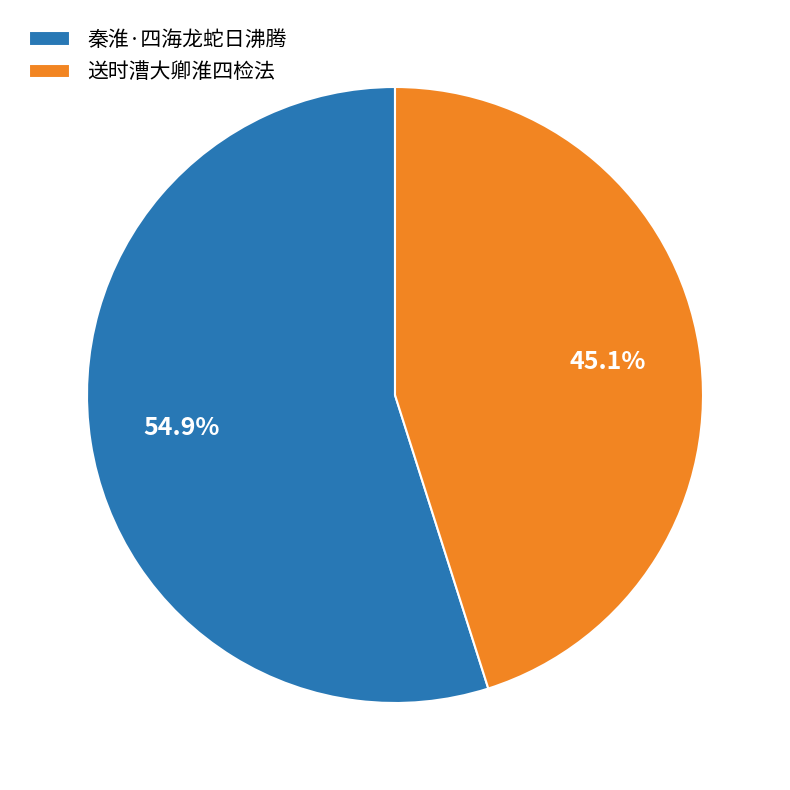

Which category has the smallest portion of the pie?

送时漕大卿淮四检法